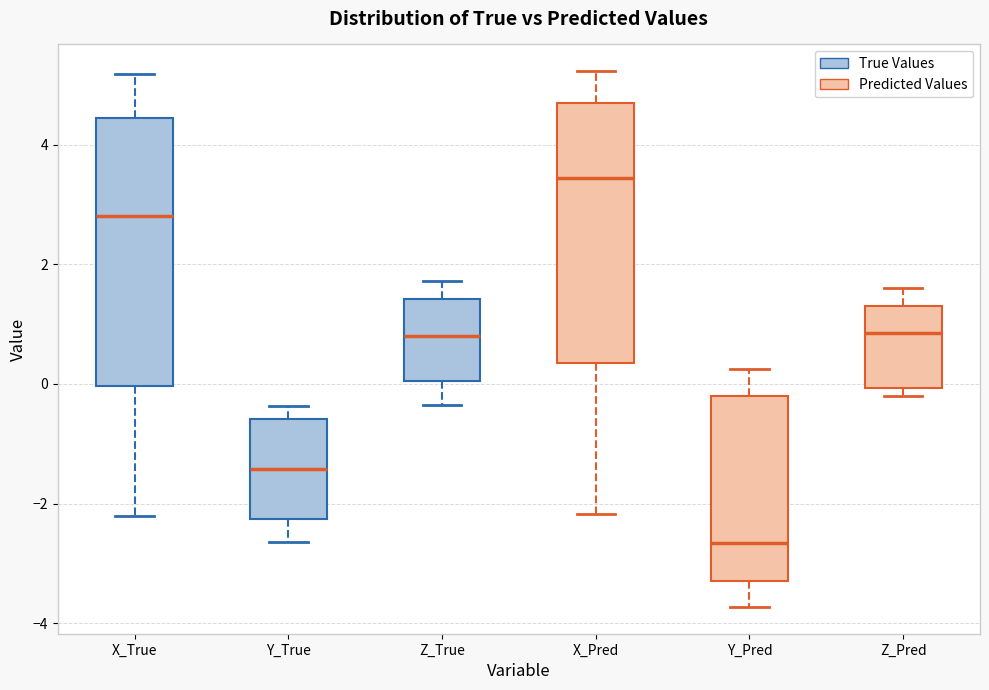

Which box's median line is the highest?

X_Pred